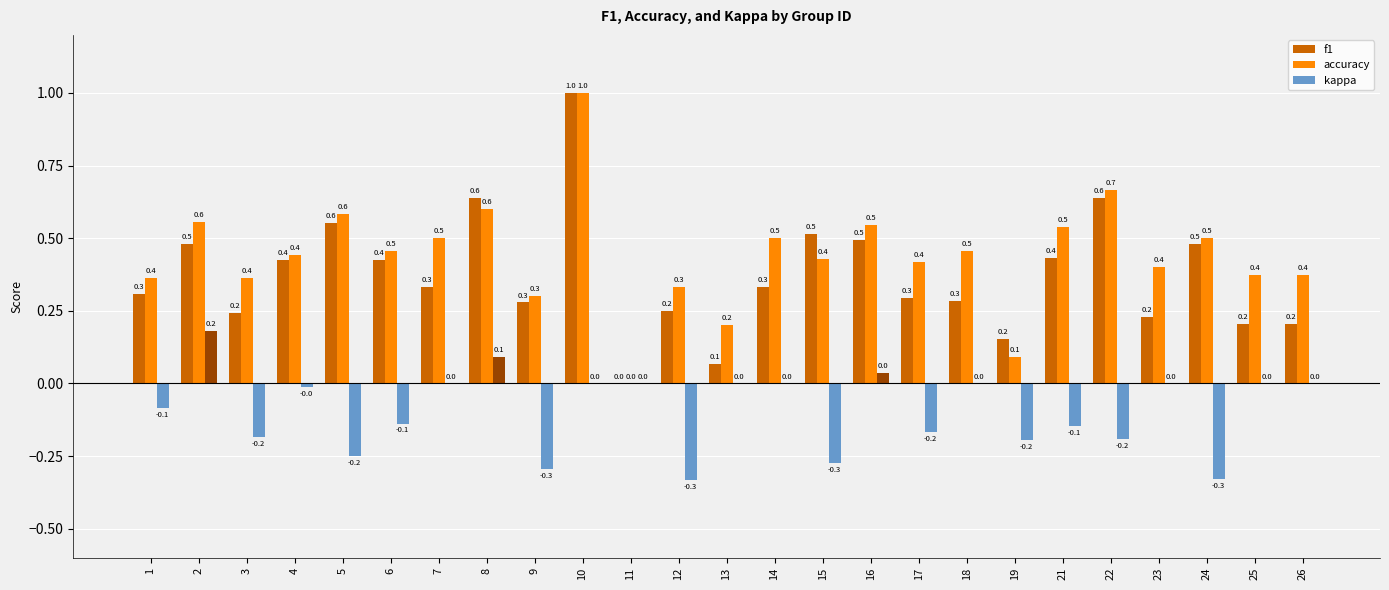

Are the bars grouped side by side (vs. stacked)?

Yes